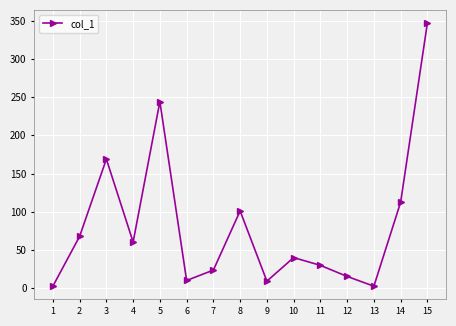

True or false: the data shows 244.2 at 5.

True